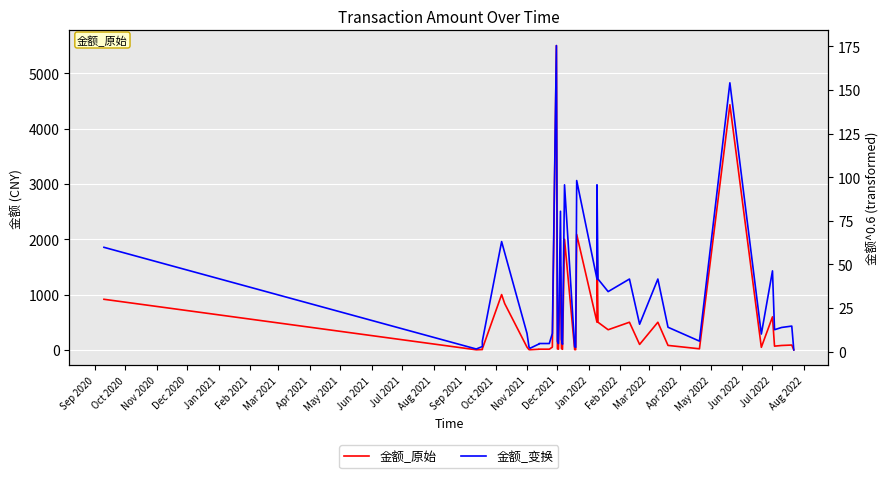

True or false: 金额_变换 has more than 1 interior local peaks.

True